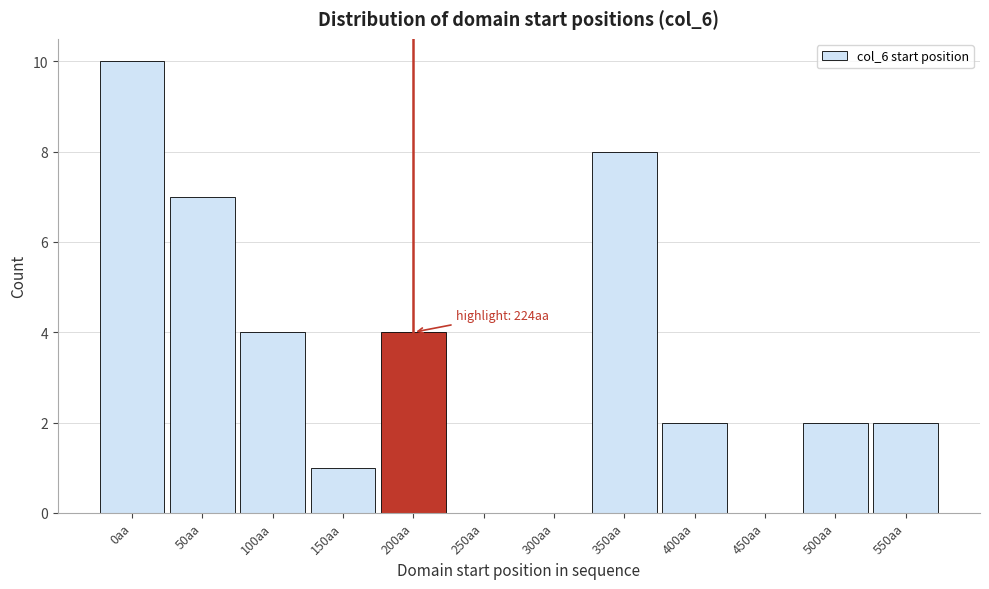

Reading right to left, transcribe all the data shown in this chart.

550aa=2	500aa=2	450aa=0	400aa=2	350aa=8	300aa=0	250aa=0	200aa=4	150aa=1	100aa=4	50aa=7	0aa=10